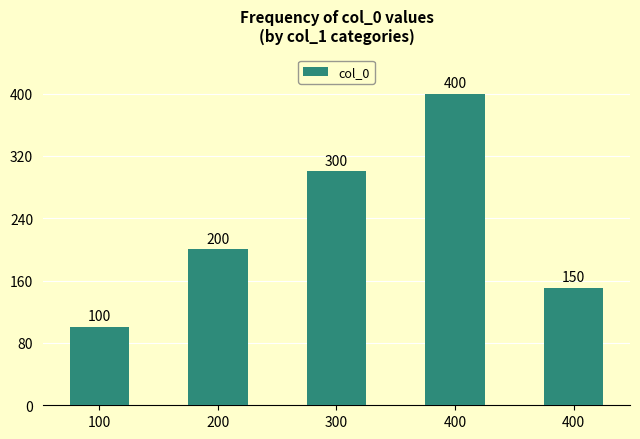

Reading right to left, transcribe all the data shown in this chart.

150	400	300	200	100